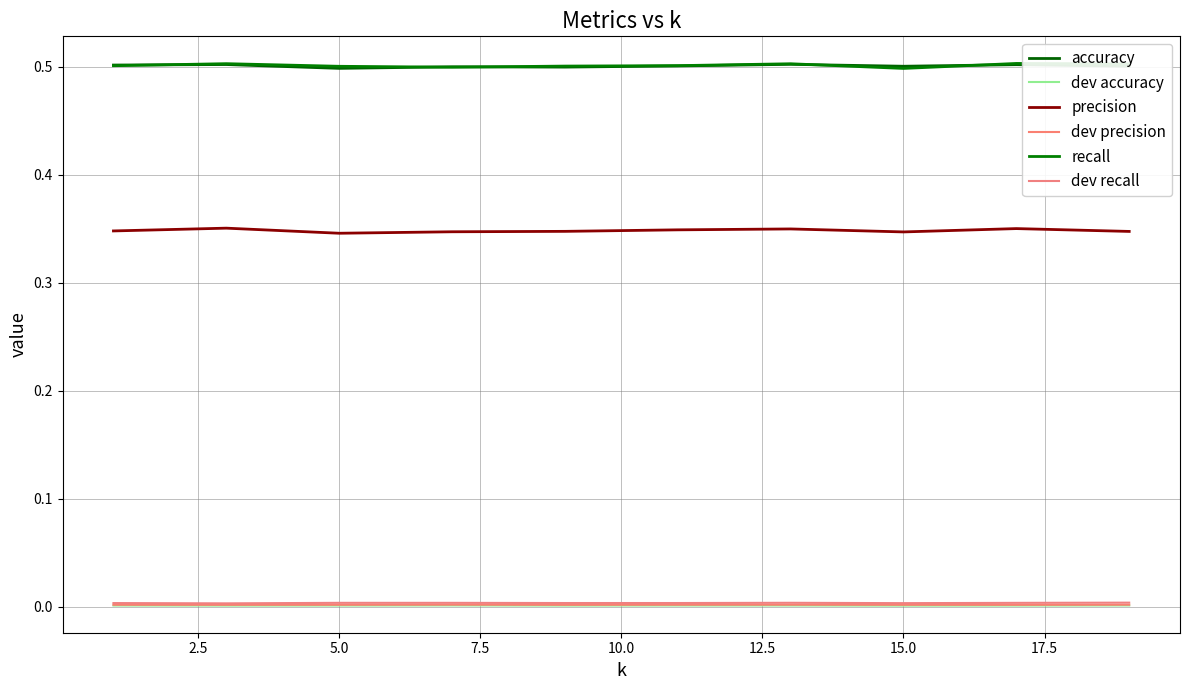

True or false: precision and dev precision cross at least once.

False